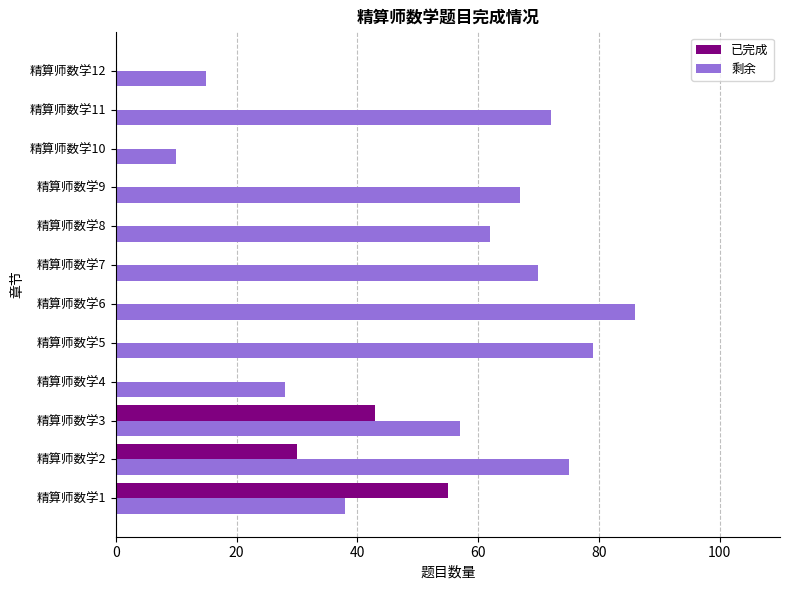

At which category is the sum across all series the highest?

精算师数学2